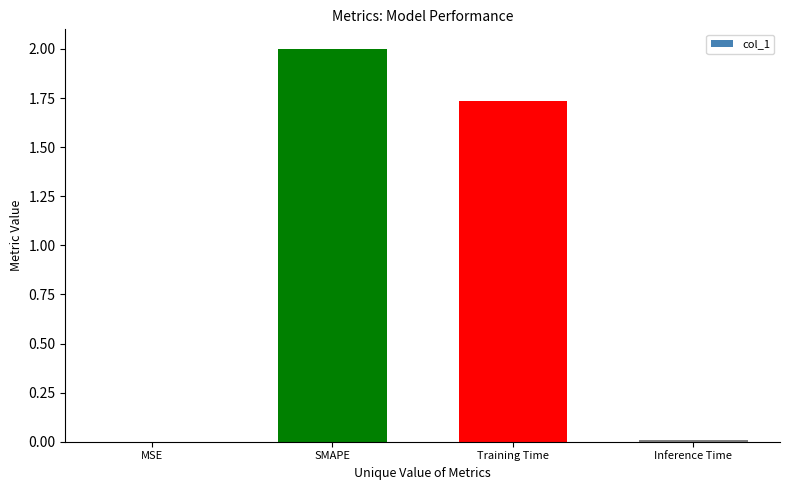

Between Inference Time and SMAPE, which is larger?

SMAPE